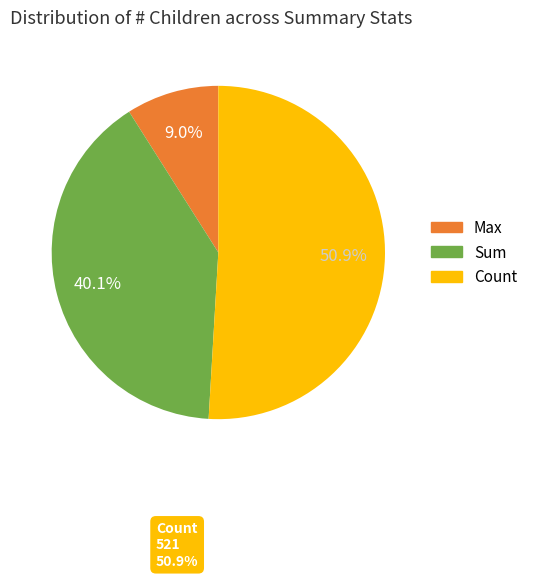

Between Sum and Count, which is larger?

Count